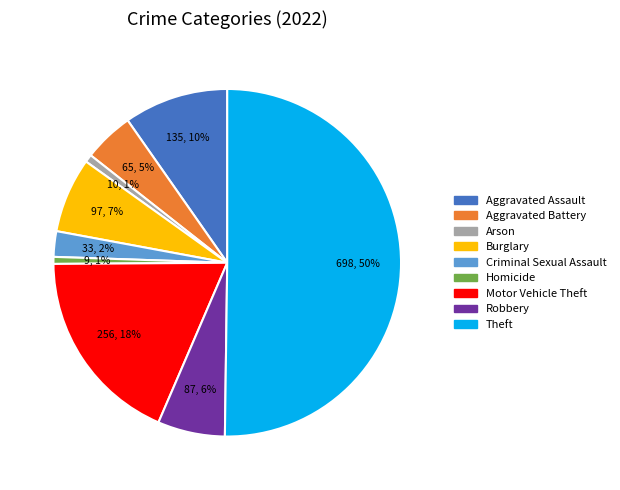

Is the sum of Motor Vehicle Theft and Theft greater than half?

Yes